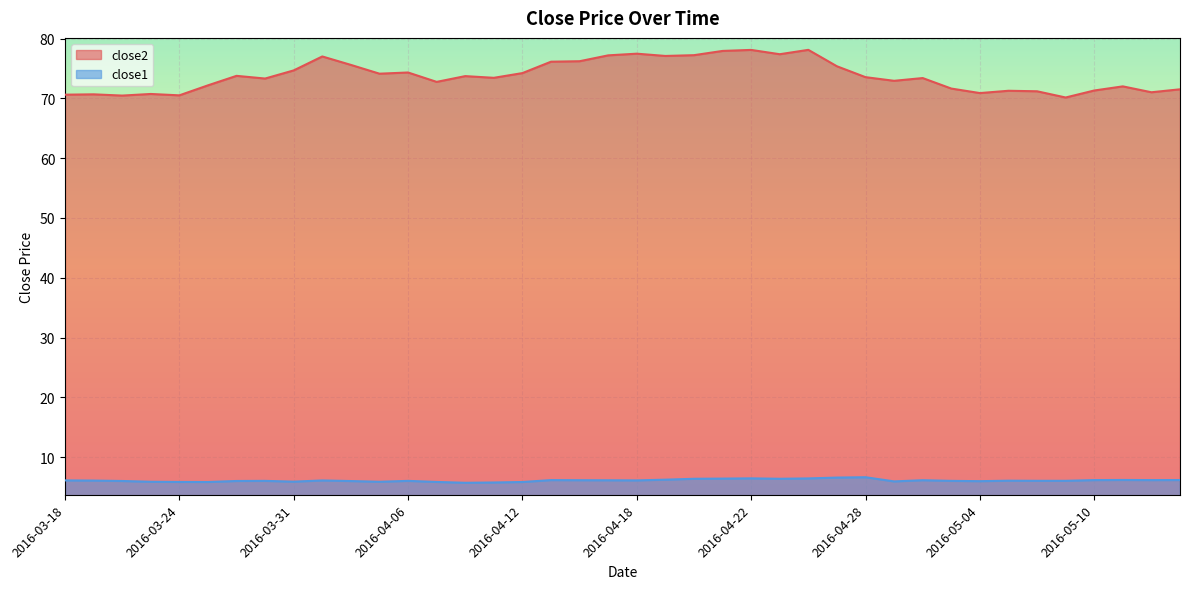

What are all the series names shown in the legend?

close2, close1